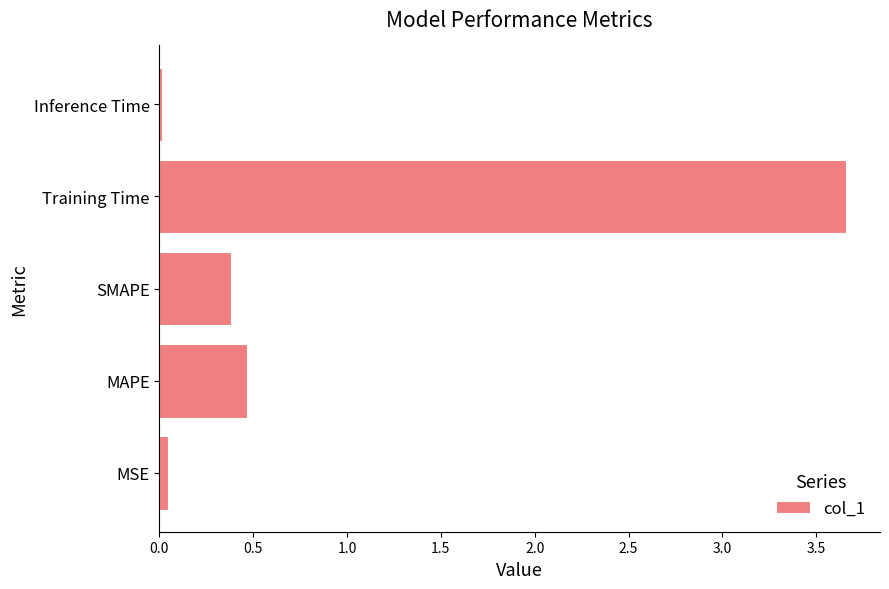

Which has a higher value, MSE or Training Time?

Training Time